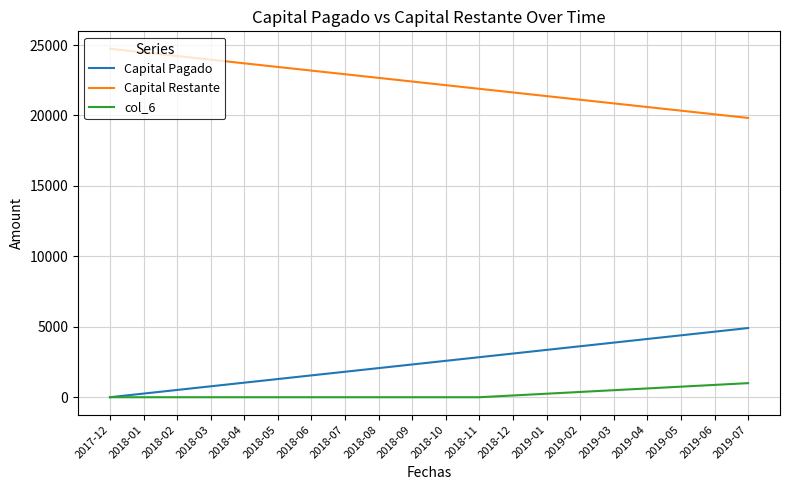

At which label does Capital Pagado reach its minimum?

2017-12